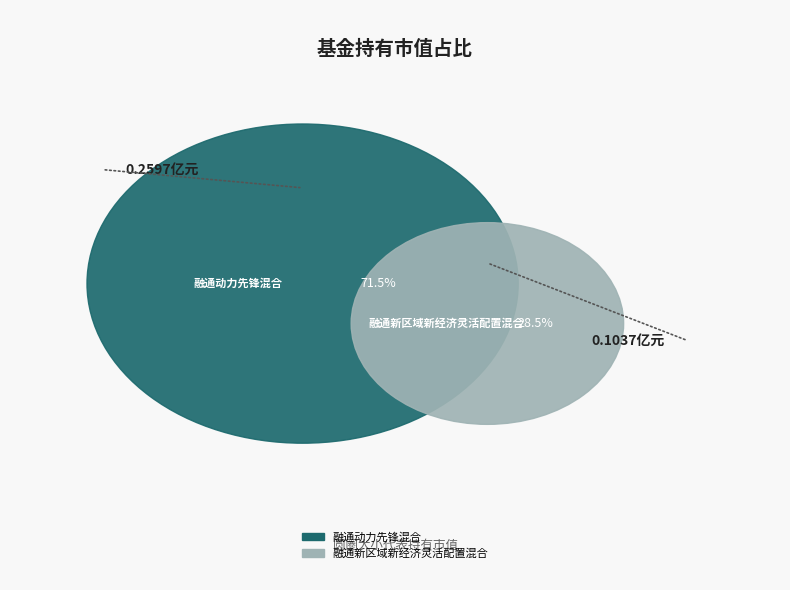

Which slice is the smallest?

融通新区域新经济灵活配置混合